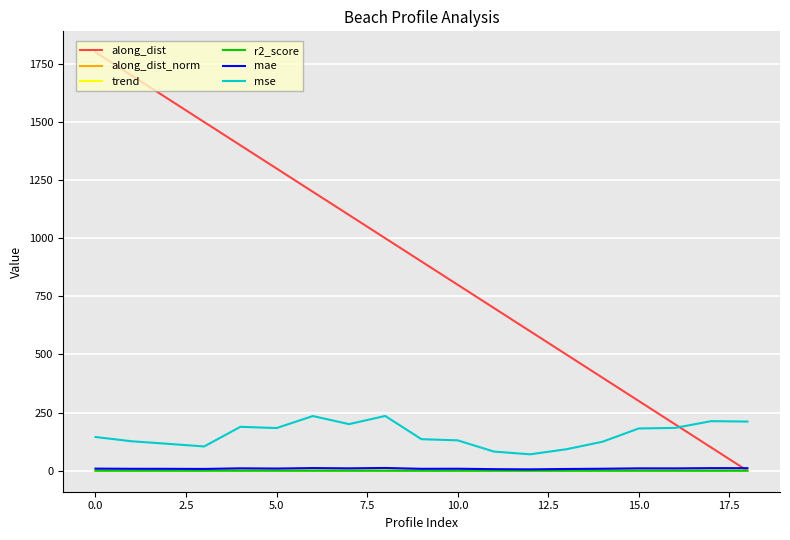

Which series has the widest spread of values?

along_dist